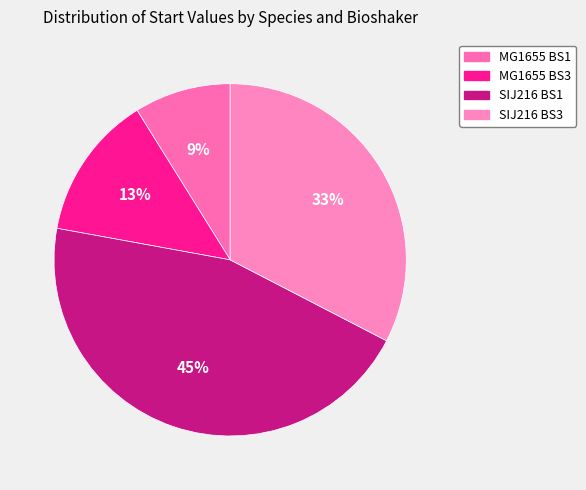

Does SIJ216 BS3 account for over 50% of the chart?

No